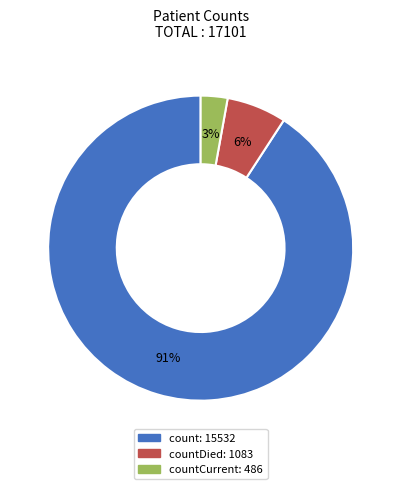

To the nearest percent, what is the difference between the largest and smallest slice percentages?

88%